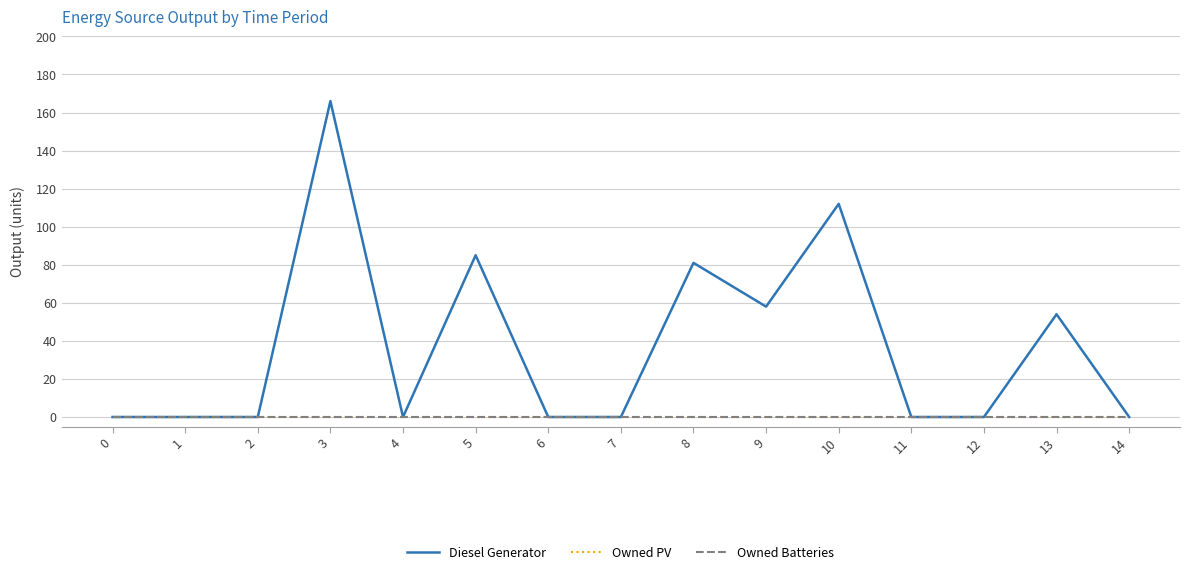

Reading right to left, extract all data points from this chart.

Diesel Generator: 0	54	0	0	112	58	81	0	0	85	0	166	0	0	0
Owned PV: 0	0	0	0	0	0	0	0	0	0	0	0	0	0	0
Owned Batteries: 0	0	0	0	0	0	0	0	0	0	0	0	0	0	0